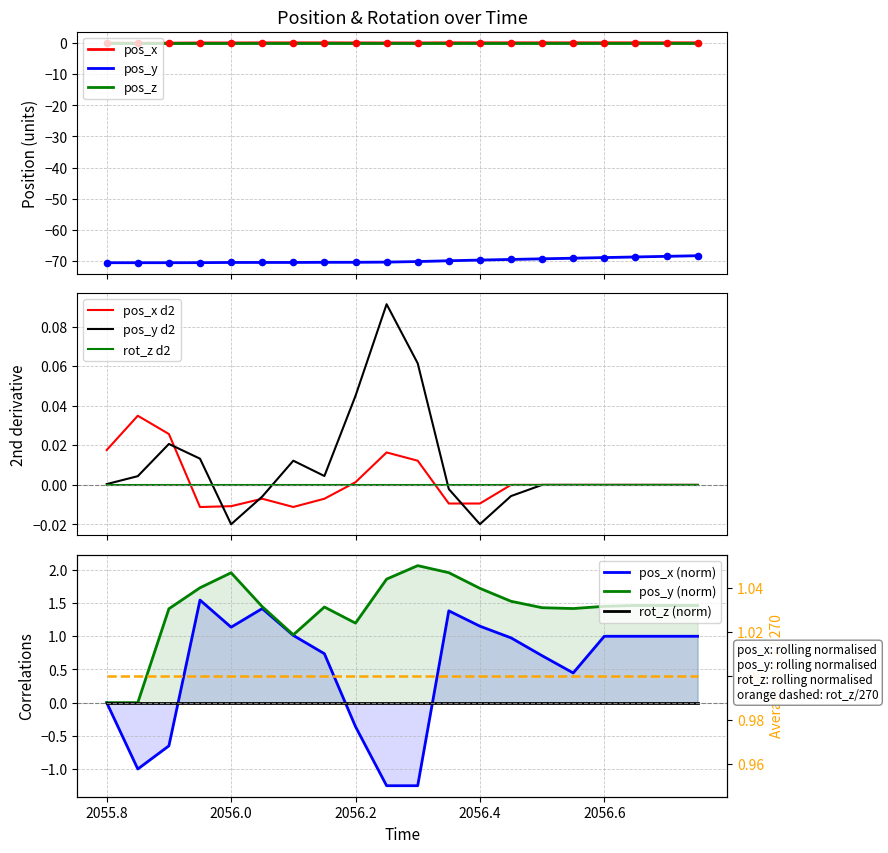

Is the value of pos_x at 2056.65 greater than the value of pos_y at 2056.3?

Yes